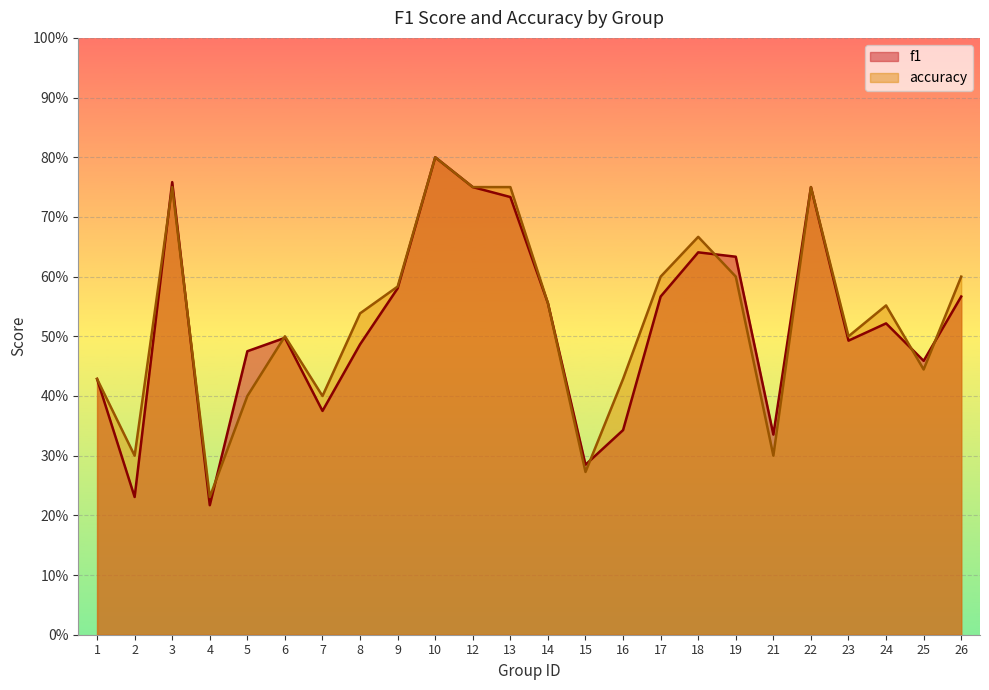

What is the sum of the accuracy values at 10 and 6?

1.3